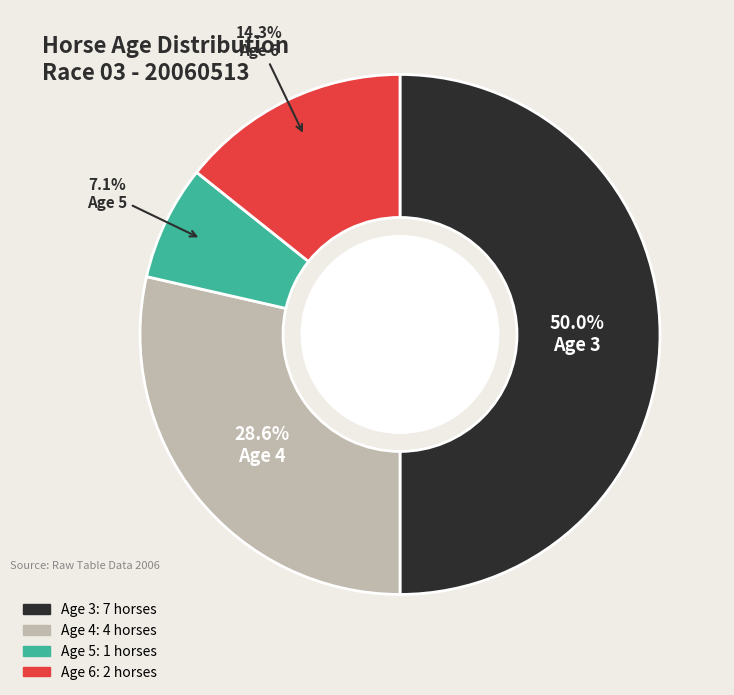

To the nearest percent, what is the difference between the largest and smallest slice percentages?

43%